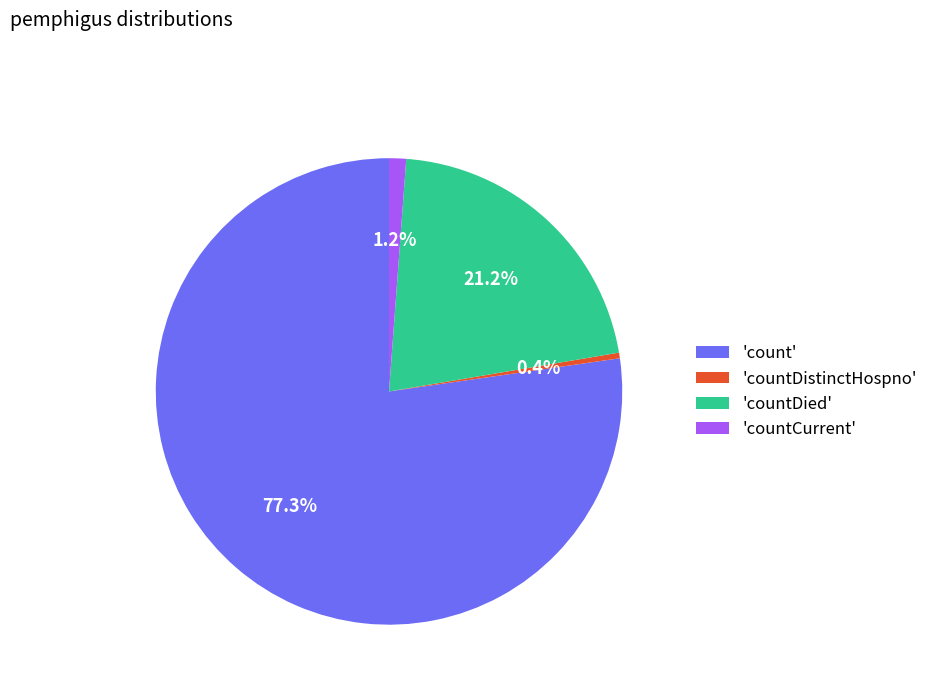

Is there any slice that represents more than half of the pie?

Yes